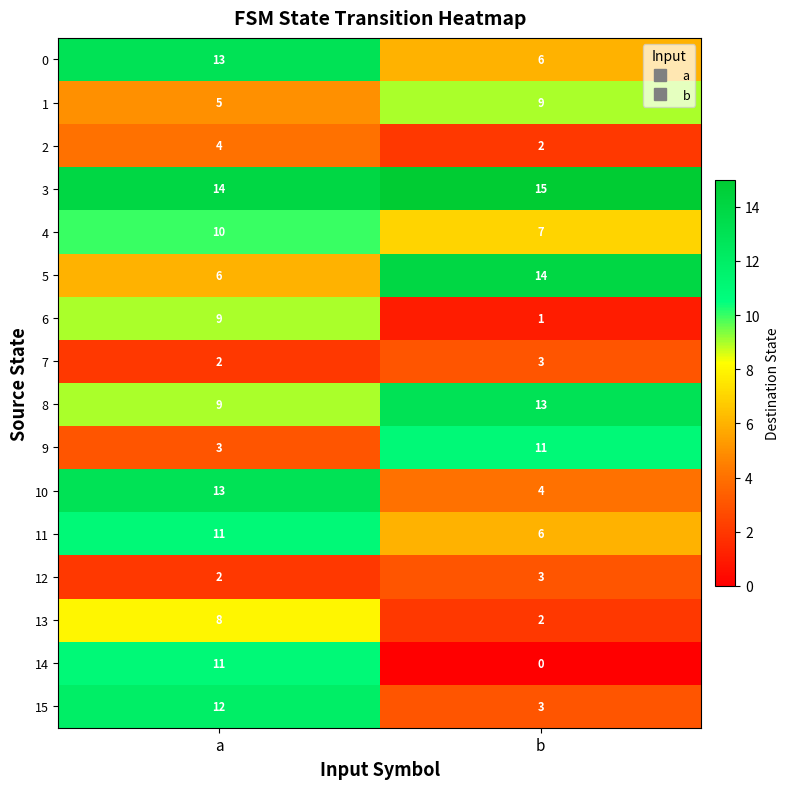

The value of 12 at a is 1. True or false?

False